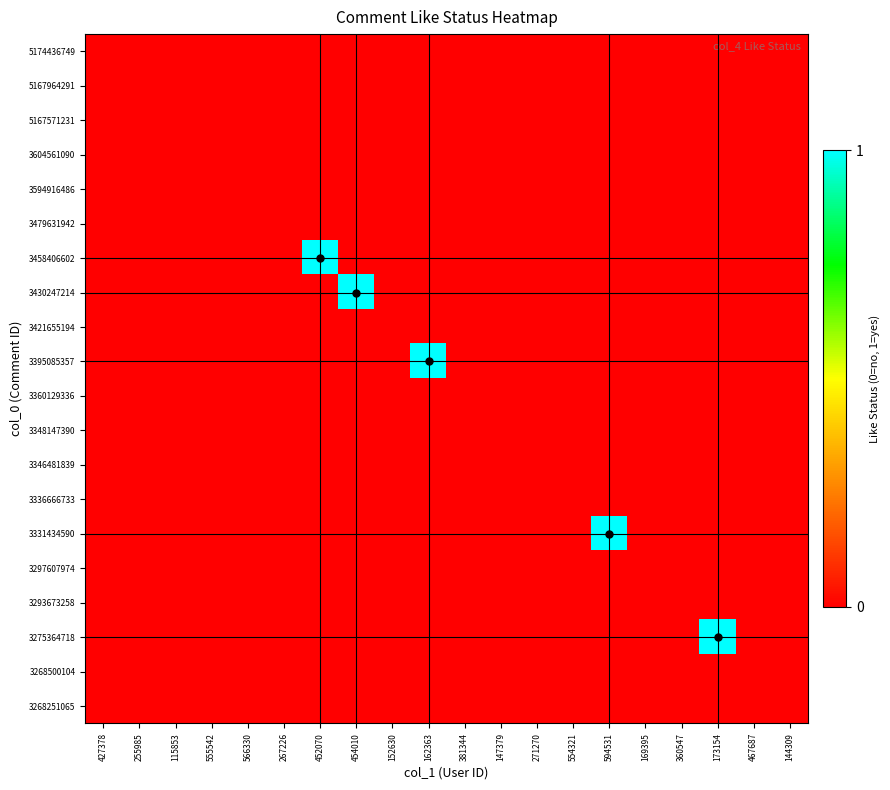

Reading left to right, extract all data points from this chart.

5174436749: 427378=0	255985=0	115853=0	555542=0	566330=0	267226=0	452070=0	454010=0	152630=0	162363=0	381344=0	147379=0	271270=0	554321=0	594531=0	169395=0	360547=0	173154=0	467687=0	144309=0
5167964291: 427378=0	255985=0	115853=0	555542=0	566330=0	267226=0	452070=0	454010=0	152630=0	162363=0	381344=0	147379=0	271270=0	554321=0	594531=0	169395=0	360547=0	173154=0	467687=0	144309=0
5167571231: 427378=0	255985=0	115853=0	555542=0	566330=0	267226=0	452070=0	454010=0	152630=0	162363=0	381344=0	147379=0	271270=0	554321=0	594531=0	169395=0	360547=0	173154=0	467687=0	144309=0
3604561090: 427378=0	255985=0	115853=0	555542=0	566330=0	267226=0	452070=0	454010=0	152630=0	162363=0	381344=0	147379=0	271270=0	554321=0	594531=0	169395=0	360547=0	173154=0	467687=0	144309=0
3594916486: 427378=0	255985=0	115853=0	555542=0	566330=0	267226=0	452070=0	454010=0	152630=0	162363=0	381344=0	147379=0	271270=0	554321=0	594531=0	169395=0	360547=0	173154=0	467687=0	144309=0
3479631942: 427378=0	255985=0	115853=0	555542=0	566330=0	267226=0	452070=0	454010=0	152630=0	162363=0	381344=0	147379=0	271270=0	554321=0	594531=0	169395=0	360547=0	173154=0	467687=0	144309=0
3458406602: 427378=0	255985=0	115853=0	555542=0	566330=0	267226=0	452070=1	454010=0	152630=0	162363=0	381344=0	147379=0	271270=0	554321=0	594531=0	169395=0	360547=0	173154=0	467687=0	144309=0
3430247214: 427378=0	255985=0	115853=0	555542=0	566330=0	267226=0	452070=0	454010=1	152630=0	162363=0	381344=0	147379=0	271270=0	554321=0	594531=0	169395=0	360547=0	173154=0	467687=0	144309=0
3421655194: 427378=0	255985=0	115853=0	555542=0	566330=0	267226=0	452070=0	454010=0	152630=0	162363=0	381344=0	147379=0	271270=0	554321=0	594531=0	169395=0	360547=0	173154=0	467687=0	144309=0
3395085357: 427378=0	255985=0	115853=0	555542=0	566330=0	267226=0	452070=0	454010=0	152630=0	162363=1	381344=0	147379=0	271270=0	554321=0	594531=0	169395=0	360547=0	173154=0	467687=0	144309=0
3360129336: 427378=0	255985=0	115853=0	555542=0	566330=0	267226=0	452070=0	454010=0	152630=0	162363=0	381344=0	147379=0	271270=0	554321=0	594531=0	169395=0	360547=0	173154=0	467687=0	144309=0
3348147390: 427378=0	255985=0	115853=0	555542=0	566330=0	267226=0	452070=0	454010=0	152630=0	162363=0	381344=0	147379=0	271270=0	554321=0	594531=0	169395=0	360547=0	173154=0	467687=0	144309=0
3346481839: 427378=0	255985=0	115853=0	555542=0	566330=0	267226=0	452070=0	454010=0	152630=0	162363=0	381344=0	147379=0	271270=0	554321=0	594531=0	169395=0	360547=0	173154=0	467687=0	144309=0
3336666733: 427378=0	255985=0	115853=0	555542=0	566330=0	267226=0	452070=0	454010=0	152630=0	162363=0	381344=0	147379=0	271270=0	554321=0	594531=0	169395=0	360547=0	173154=0	467687=0	144309=0
3331434590: 427378=0	255985=0	115853=0	555542=0	566330=0	267226=0	452070=0	454010=0	152630=0	162363=0	381344=0	147379=0	271270=0	554321=0	594531=1	169395=0	360547=0	173154=0	467687=0	144309=0
3297607974: 427378=0	255985=0	115853=0	555542=0	566330=0	267226=0	452070=0	454010=0	152630=0	162363=0	381344=0	147379=0	271270=0	554321=0	594531=0	169395=0	360547=0	173154=0	467687=0	144309=0
3293673258: 427378=0	255985=0	115853=0	555542=0	566330=0	267226=0	452070=0	454010=0	152630=0	162363=0	381344=0	147379=0	271270=0	554321=0	594531=0	169395=0	360547=0	173154=0	467687=0	144309=0
3275364718: 427378=0	255985=0	115853=0	555542=0	566330=0	267226=0	452070=0	454010=0	152630=0	162363=0	381344=0	147379=0	271270=0	554321=0	594531=0	169395=0	360547=0	173154=1	467687=0	144309=0
3268500104: 427378=0	255985=0	115853=0	555542=0	566330=0	267226=0	452070=0	454010=0	152630=0	162363=0	381344=0	147379=0	271270=0	554321=0	594531=0	169395=0	360547=0	173154=0	467687=0	144309=0
3268251065: 427378=0	255985=0	115853=0	555542=0	566330=0	267226=0	452070=0	454010=0	152630=0	162363=0	381344=0	147379=0	271270=0	554321=0	594531=0	169395=0	360547=0	173154=0	467687=0	144309=0